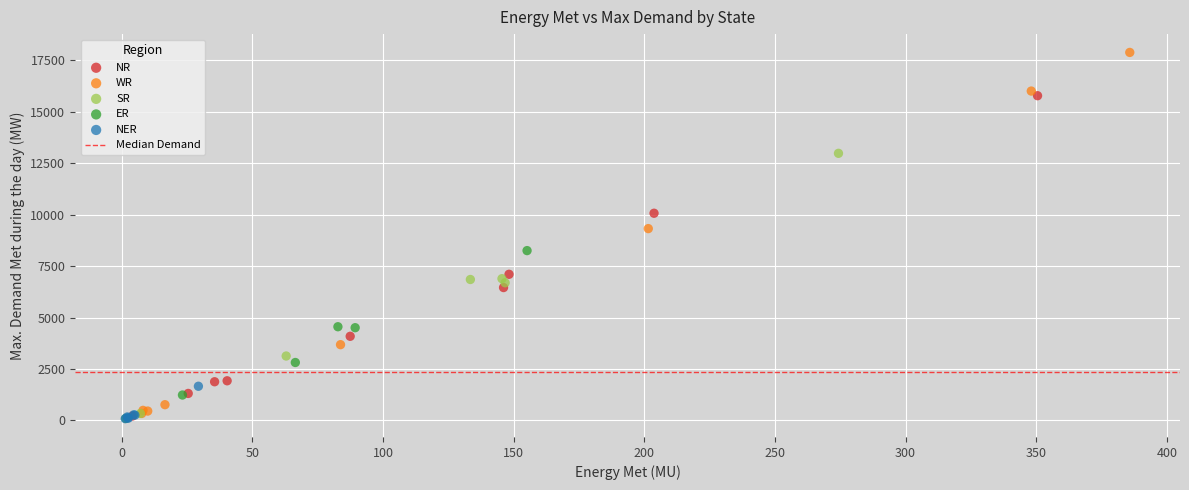

Which series reaches the maximum Y coordinate?

WR